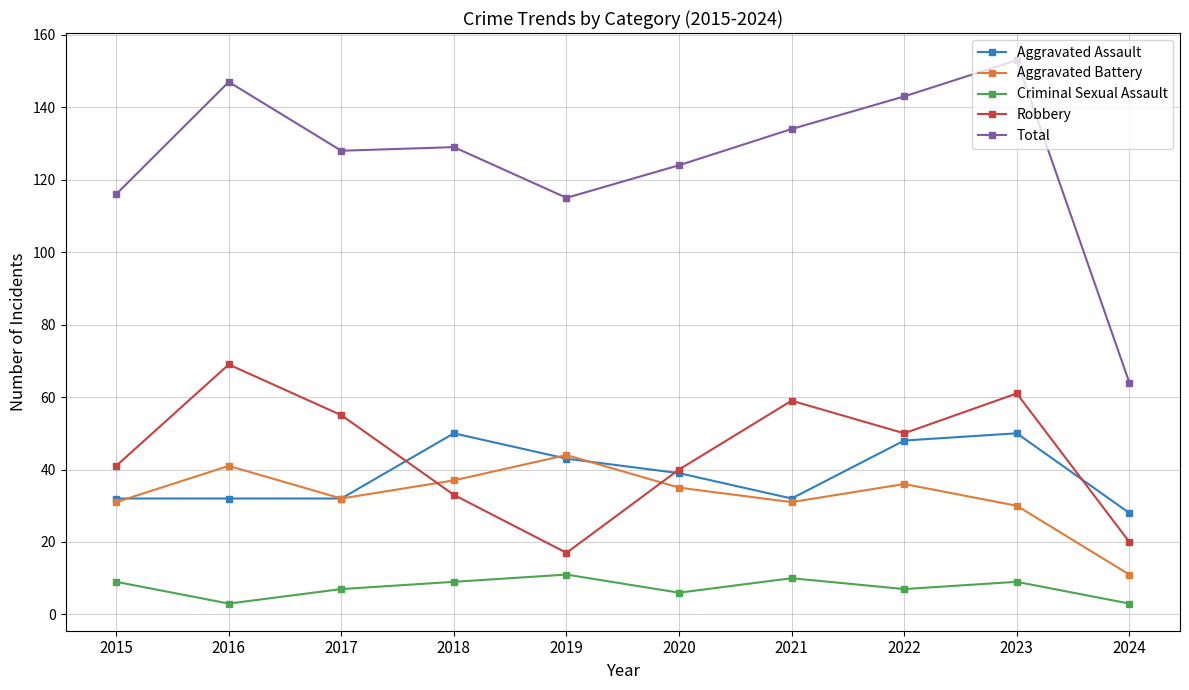

Count the number of data series in this chart.

5